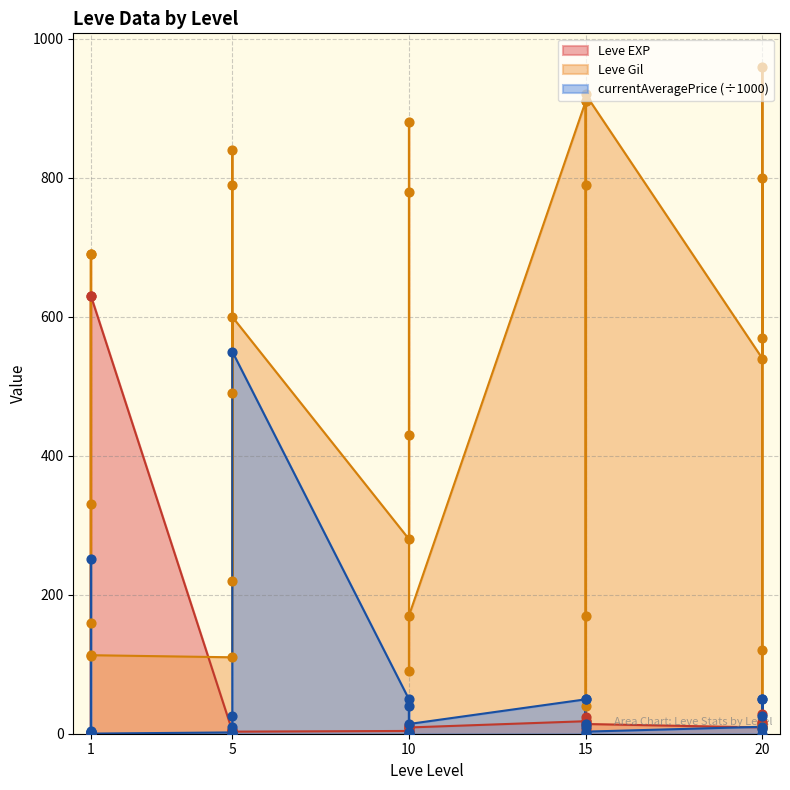

Which series contains the highest Y value?

Leve Gil